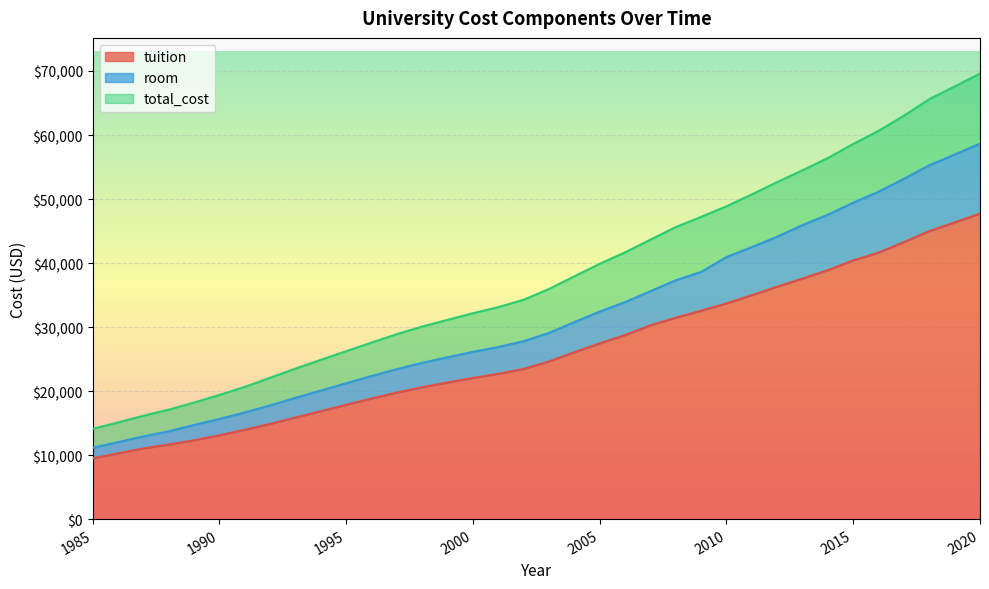

Reading left to right, transcribe all the data shown in this chart.

tuition: 9500	10266	11040	11645	12310	13085	13960	14860	15870	16856	17851	18838	19770	20600	21342	22054	22694	23457	24630	26066	27448	28752	30275	31456	32557	33696	34976	36305	37576	38891	40418	41632	43280	44990	46340	47730
room: 11135	12016	12925	13710	14710	15645	16660	17760	18945	20081	21221	22348	23429	24408	25282	26126	26884	27788	29091	30772	32422	33900	35603	37312	38617	40944	42501	44116	45942	47558	49427	51155	53174	55290	56949	58657
total_cost: 14100	15100	16145	17100	18210	19395	20655	22080	23514	24880	26230	27575	28896	30080	31132	32164	33110	34269	35950	37928	39880	41675	43655	45620	47215	48868	50723	52652	54496	56407	58607	60659	63025	65609	67580	69607